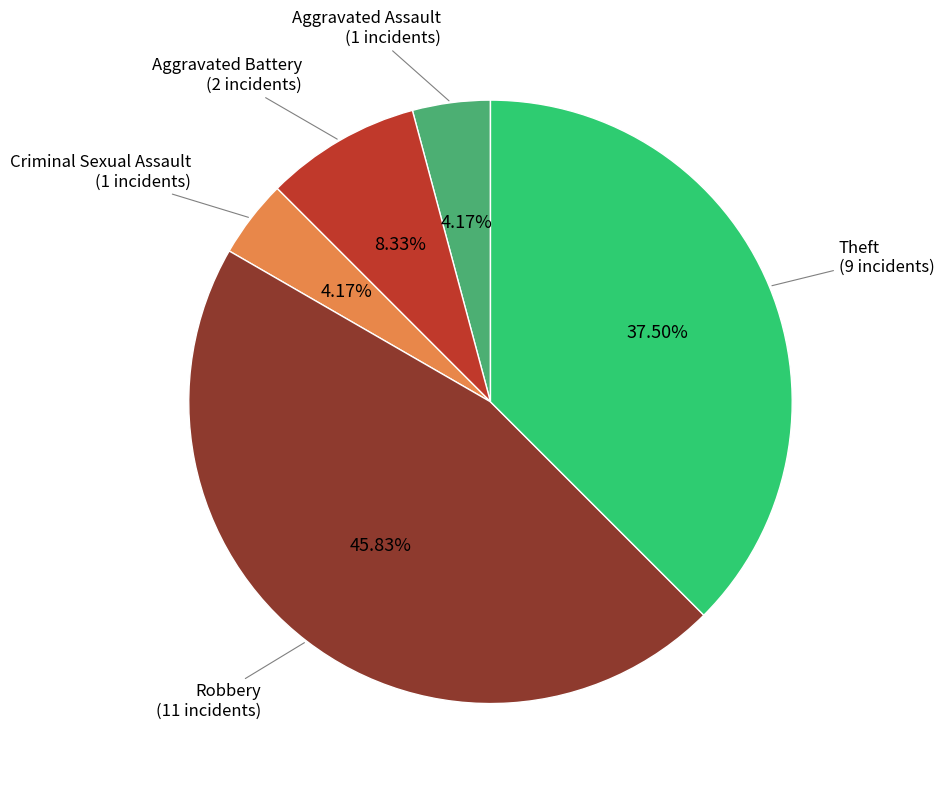

Is there any slice that represents more than half of the pie?

No